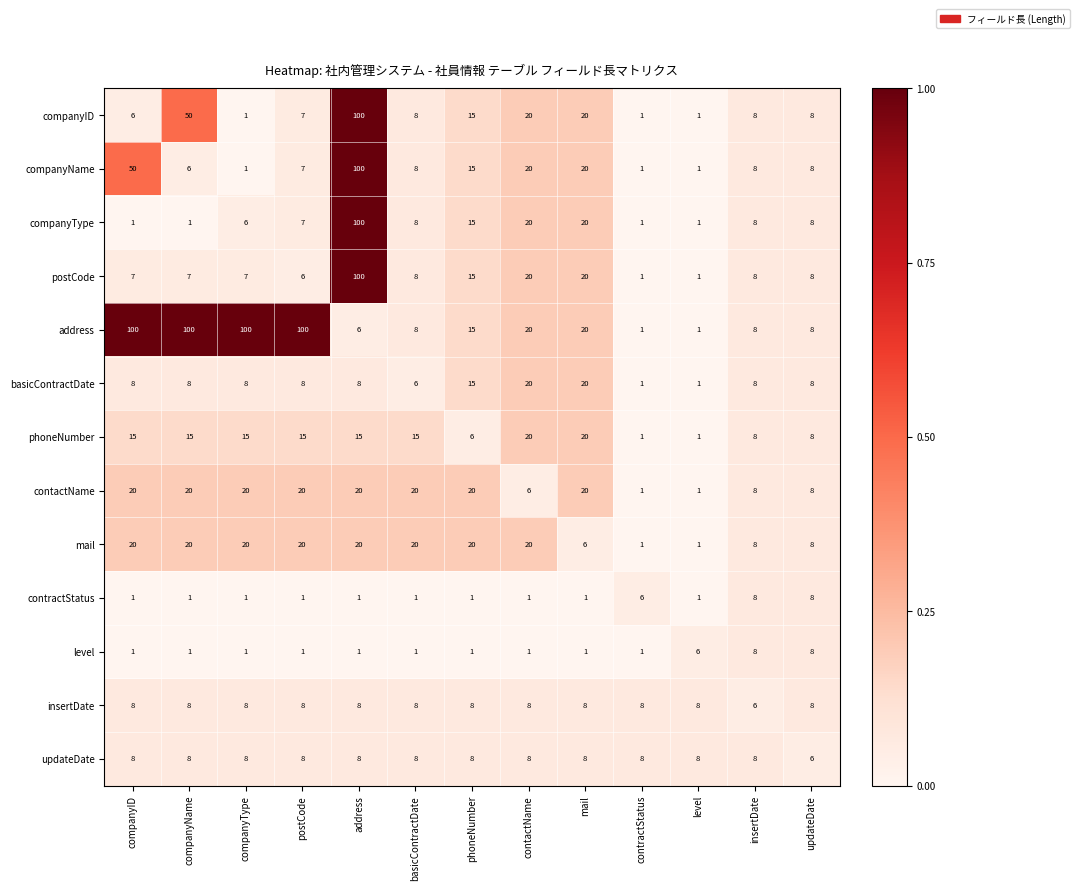

What is the difference between the companyID values at contactName and address?

80